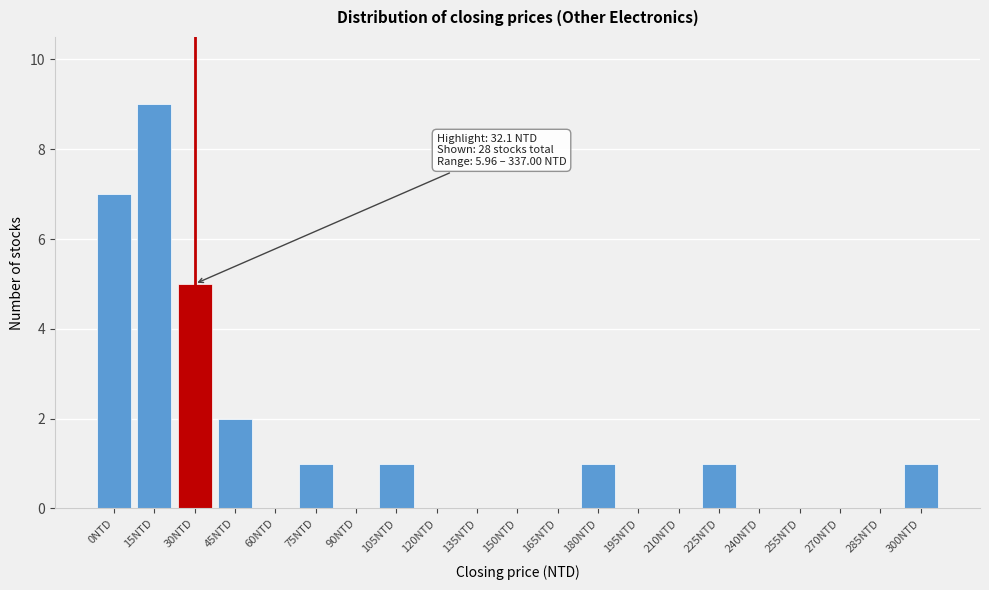

Reading left to right, list all the values displayed in this chart.

0NTD=7	15NTD=9	30NTD=5	45NTD=2	60NTD=0	75NTD=1	90NTD=0	105NTD=1	120NTD=0	135NTD=0	150NTD=0	165NTD=0	180NTD=1	195NTD=0	210NTD=0	225NTD=1	240NTD=0	255NTD=0	270NTD=0	285NTD=0	300NTD=1